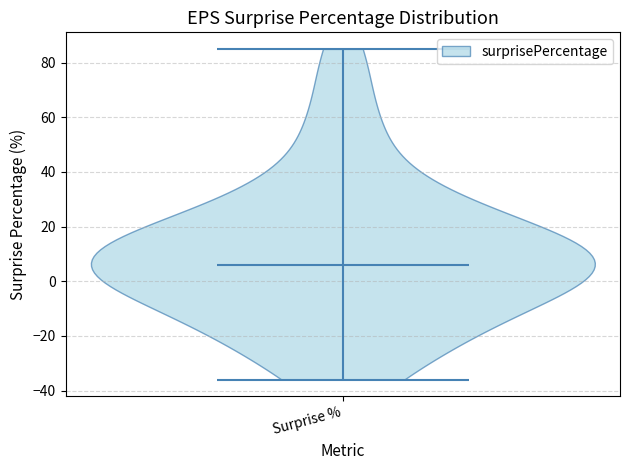

Read this violin plot against the y-axis: where its median line is, and the lowest and highest points the violin reaches. The values are not printed on the chart, so give them approximately, as read against the axis.

median line 6, lowest point -36, highest point 86